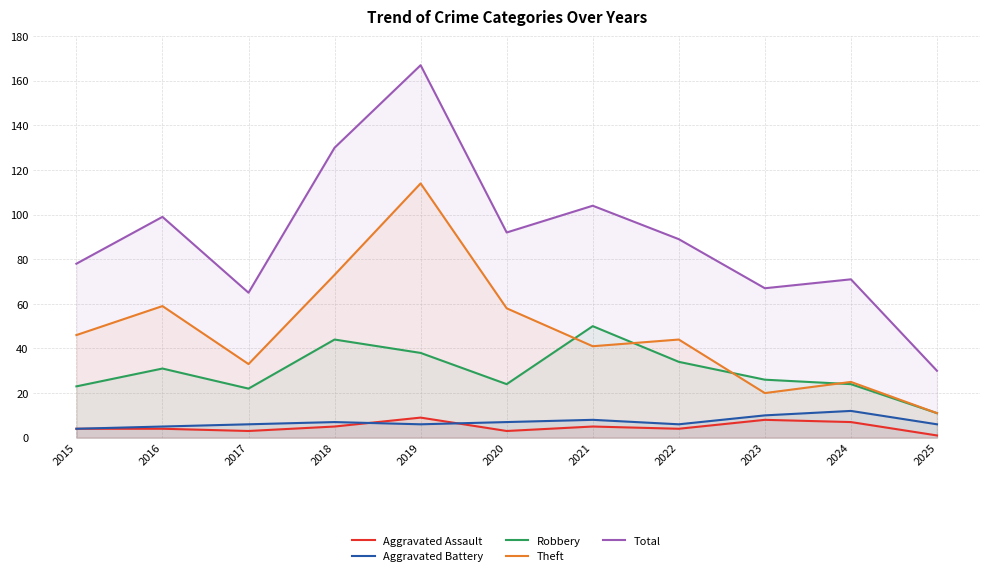

Reading left to right, transcribe all the data shown in this chart.

Aggravated Assault: 2015=4	2016=4	2017=3	2018=5	2019=9	2020=3	2021=5	2022=4	2023=8	2024=7	2025=1
Aggravated Battery: 2015=4	2016=5	2017=6	2018=7	2019=6	2020=7	2021=8	2022=6	2023=10	2024=12	2025=6
Robbery: 2015=23	2016=31	2017=22	2018=44	2019=38	2020=24	2021=50	2022=34	2023=26	2024=24	2025=11
Theft: 2015=46	2016=59	2017=33	2018=73	2019=114	2020=58	2021=41	2022=44	2023=20	2024=25	2025=11
Total: 2015=78	2016=99	2017=65	2018=130	2019=167	2020=92	2021=104	2022=89	2023=67	2024=71	2025=30